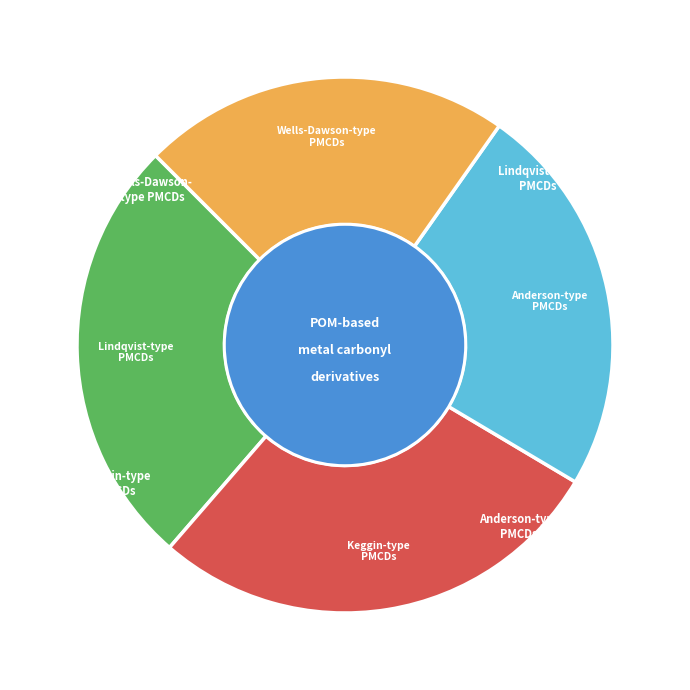

Is there a majority slice in this chart?

No